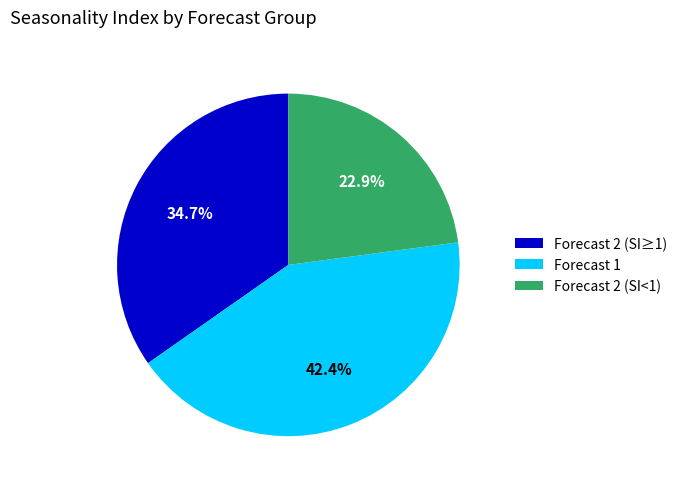

Is there any slice that represents more than half of the pie?

No